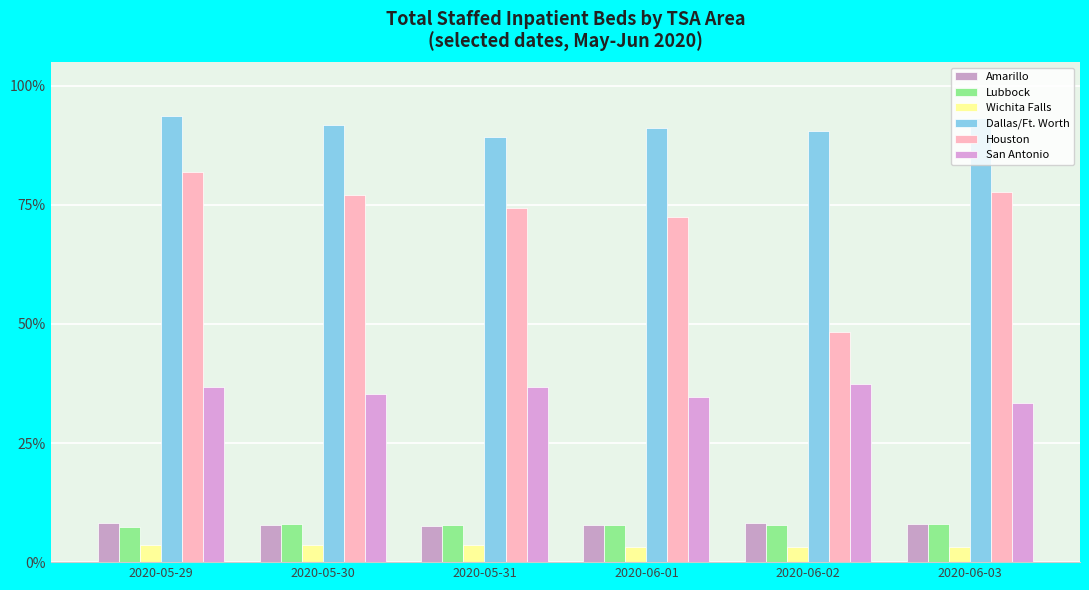

The Wichita Falls series shows 1.1 at 2020-06-03. True or false?

False